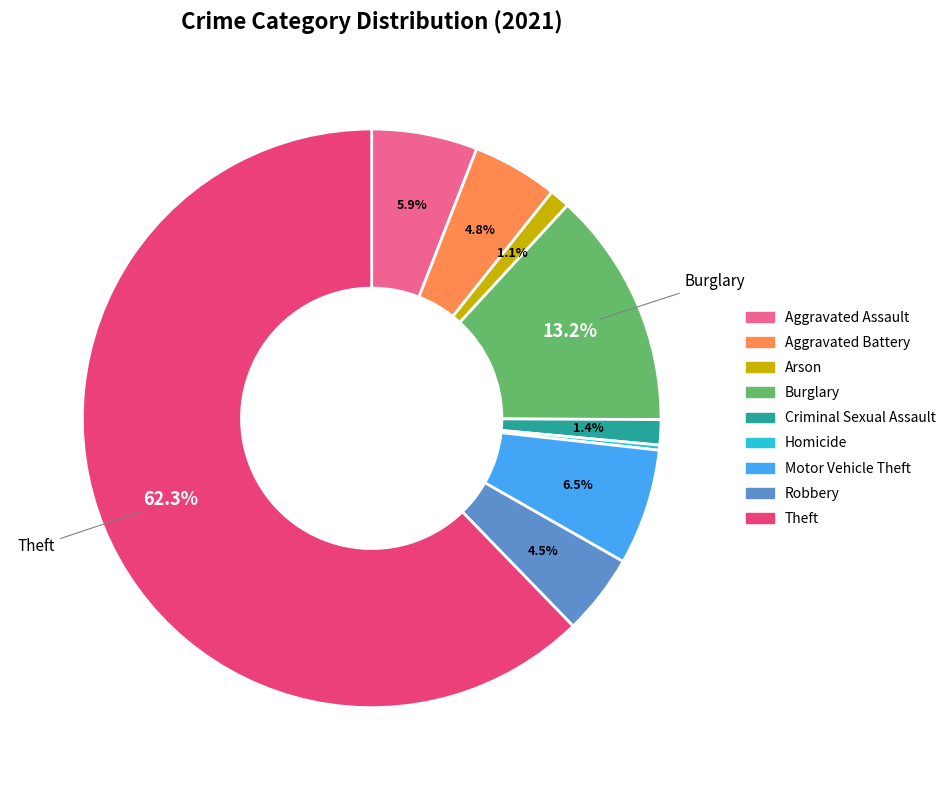

Approximately how many times larger is the value at Theft compared to Homicide?

221.0